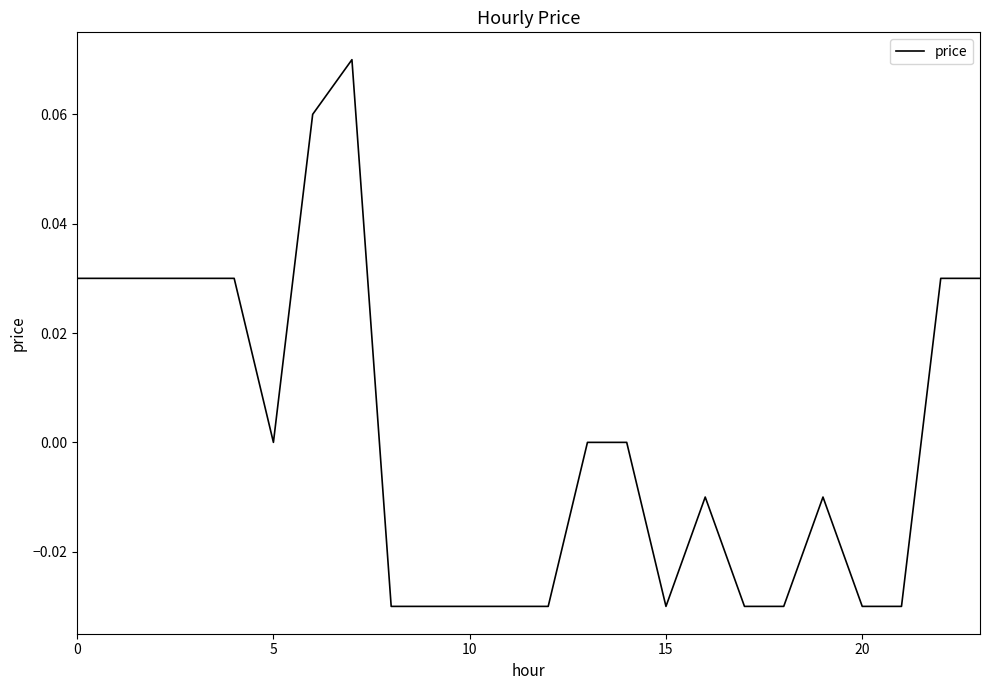

What is the difference between the second highest and minimum values?

0.1